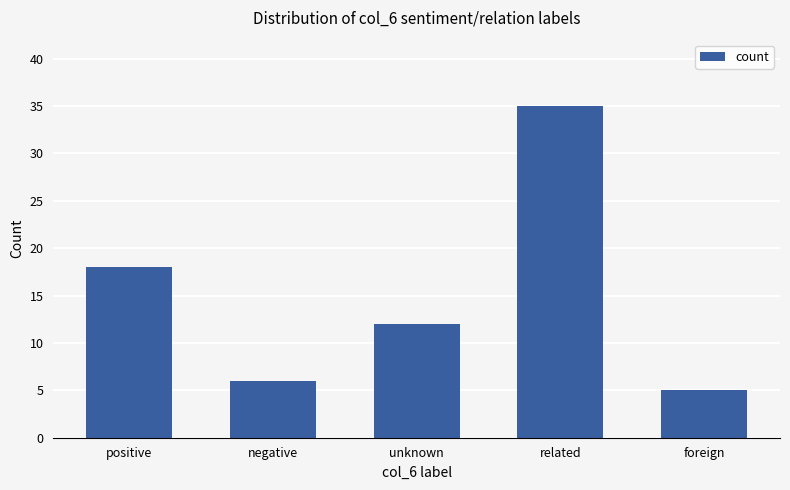

How many values are below 12?

2